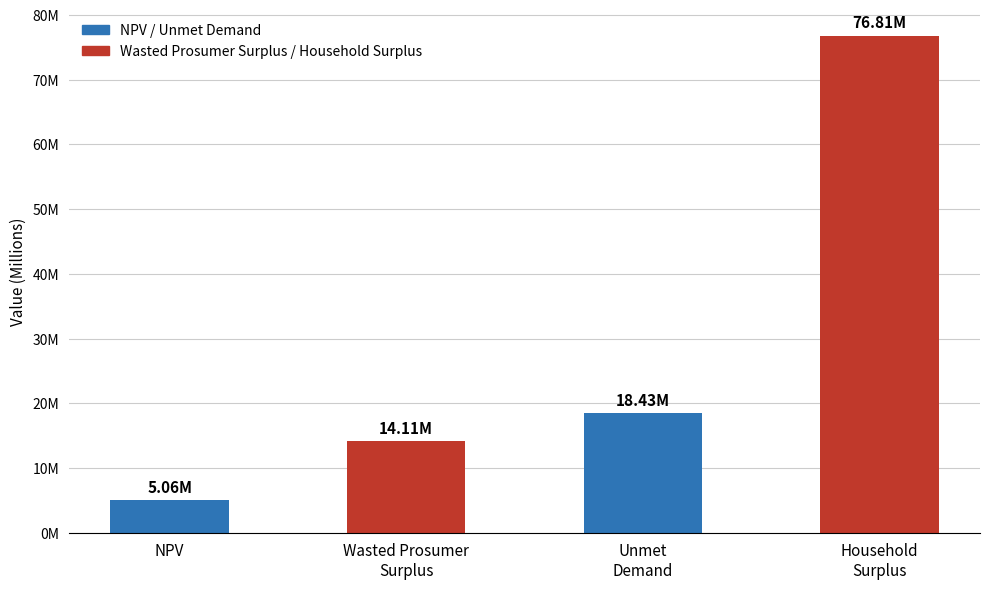

What is the label of the 4th bar from the right?

NPV